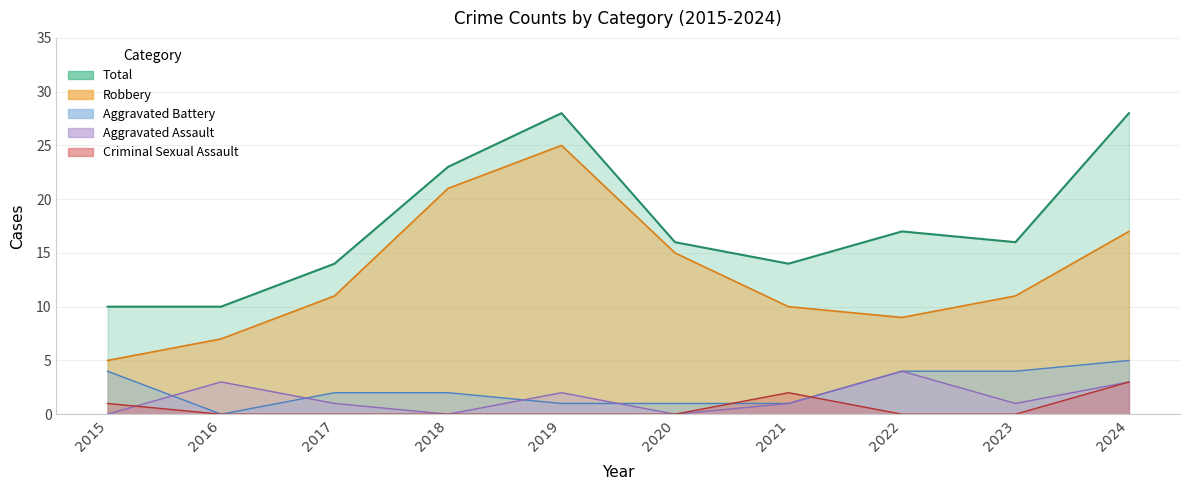

Reading left to right, list all the values displayed in this chart.

Aggravated Assault: 0	3	1	0	2	0	1	4	1	3
Aggravated Battery: 4	0	2	2	1	1	1	4	4	5
Criminal Sexual Assault: 1	0	0	0	0	0	2	0	0	3
Robbery: 5	7	11	21	25	15	10	9	11	17
Total: 10	10	14	23	28	16	14	17	16	28